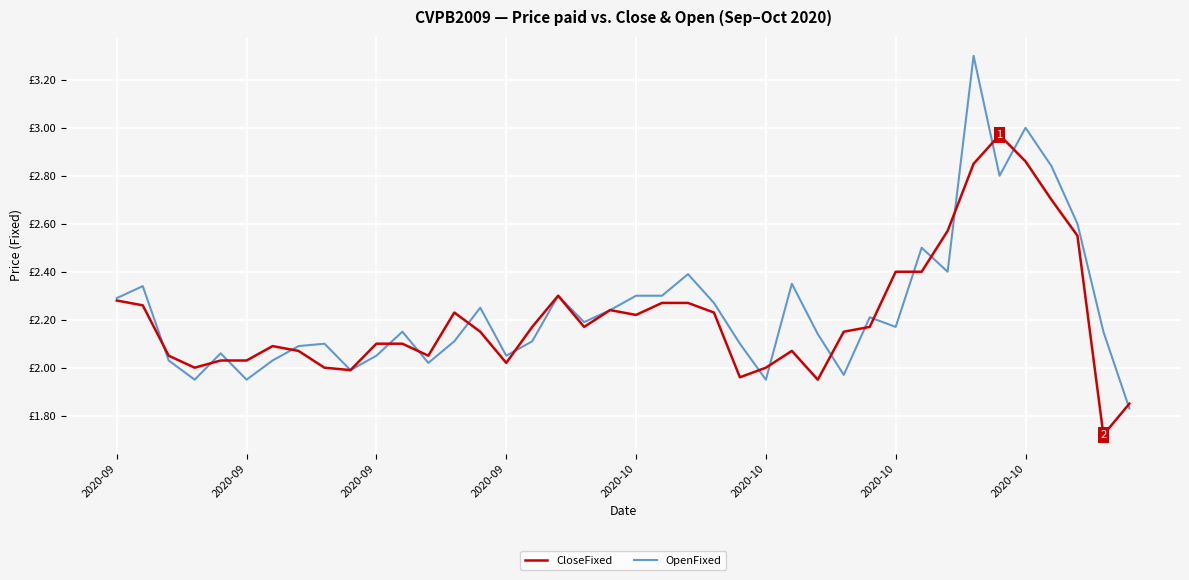

True or false: OpenFixed has more than 2 interior local peaks.

True